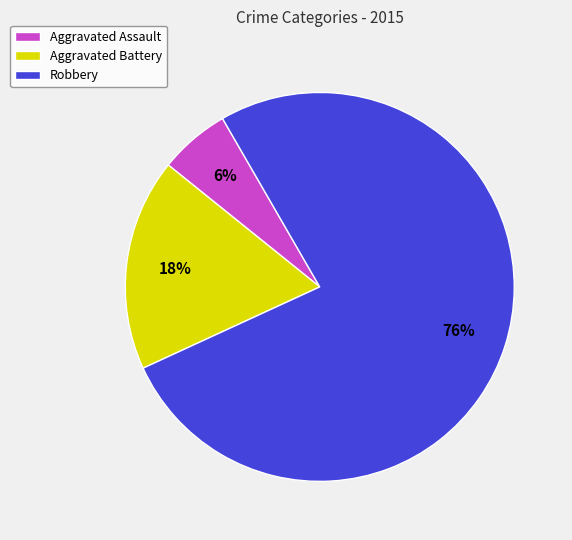

How many slices are in this pie chart?

3